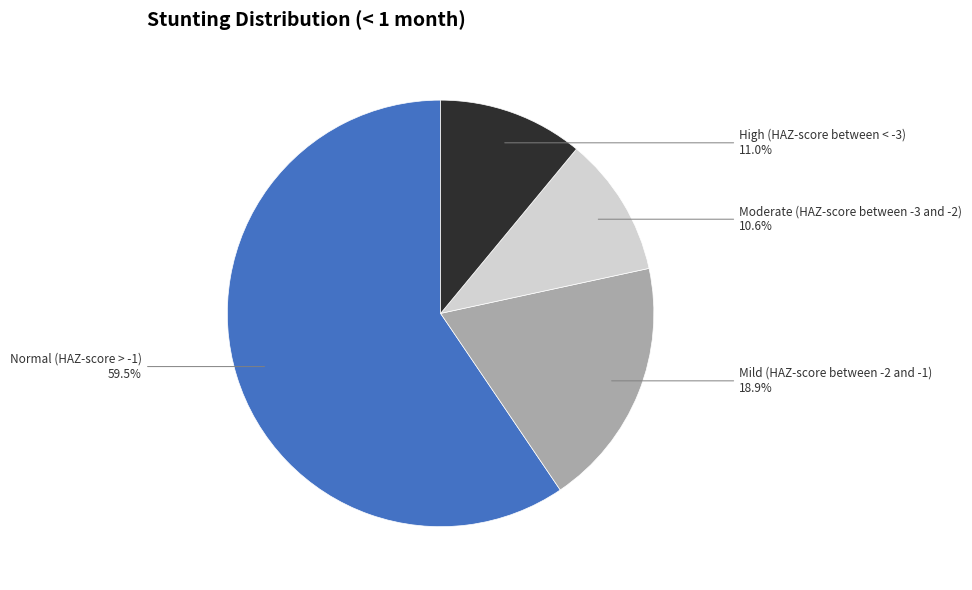

Is there a majority slice in this chart?

Yes